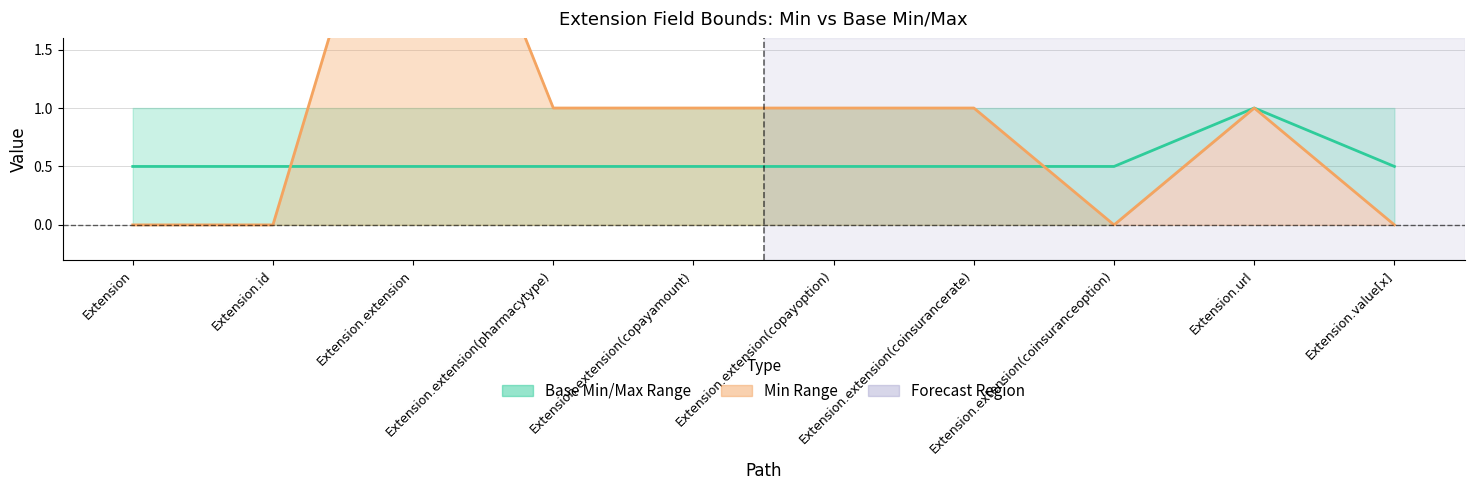

Reading right to left, what are all the values shown in this chart?

Base Midpoint: Extension.value[x]=0.5	Extension.url=1.0	Extension.extension(coinsuranceoption)=0.5	Extension.extension(coinsurancerate)=0.5	Extension.extension(copayoption)=0.5	Extension.extension(copayamount)=0.5	Extension.extension(pharmacytype)=0.5	Extension.extension=0.5	Extension.id=0.5	Extension=0.5
Min Values: Extension.value[x]=0.0	Extension.url=1.0	Extension.extension(coinsuranceoption)=0.0	Extension.extension(coinsurancerate)=1.0	Extension.extension(copayoption)=1.0	Extension.extension(copayamount)=1.0	Extension.extension(pharmacytype)=1.0	Extension.extension=4.0	Extension.id=0.0	Extension=0.0